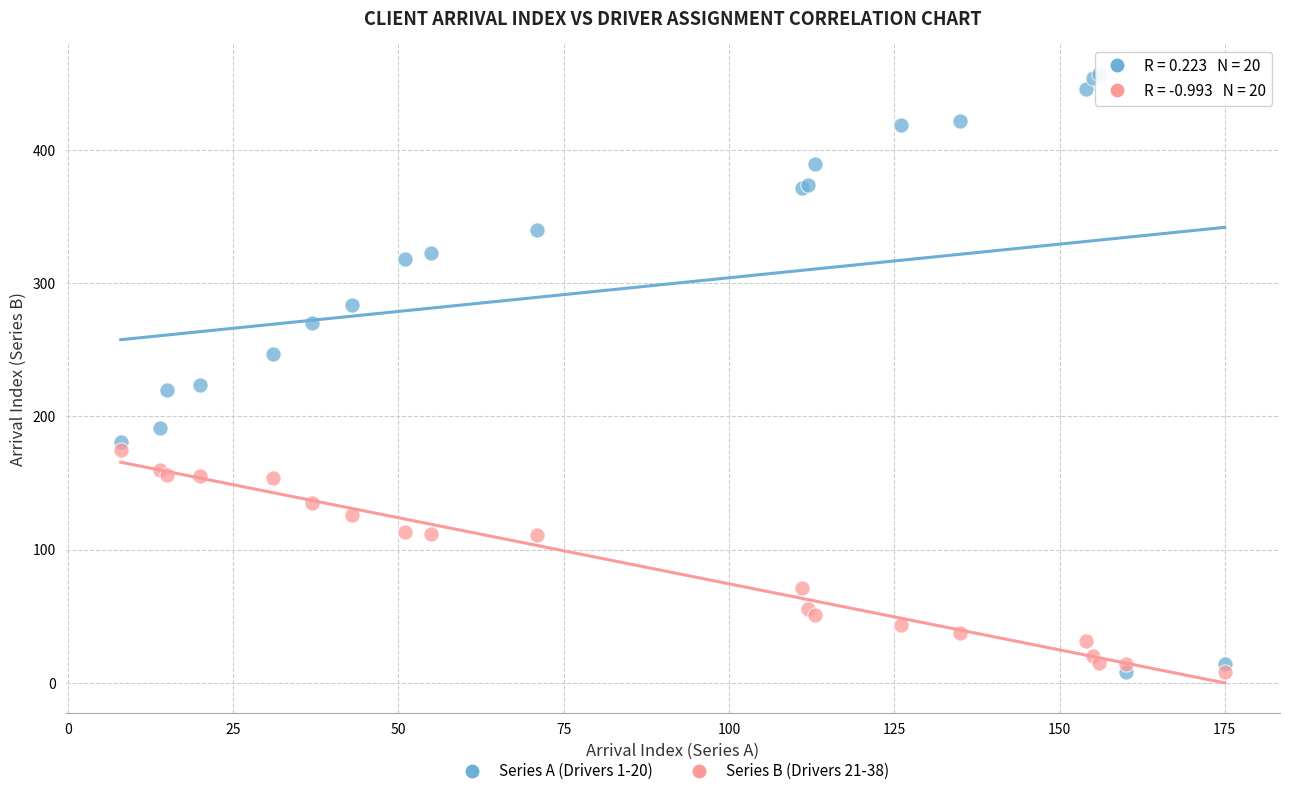

Which series has the largest Y range (max minus min)?

Series A (Drivers 1-20)